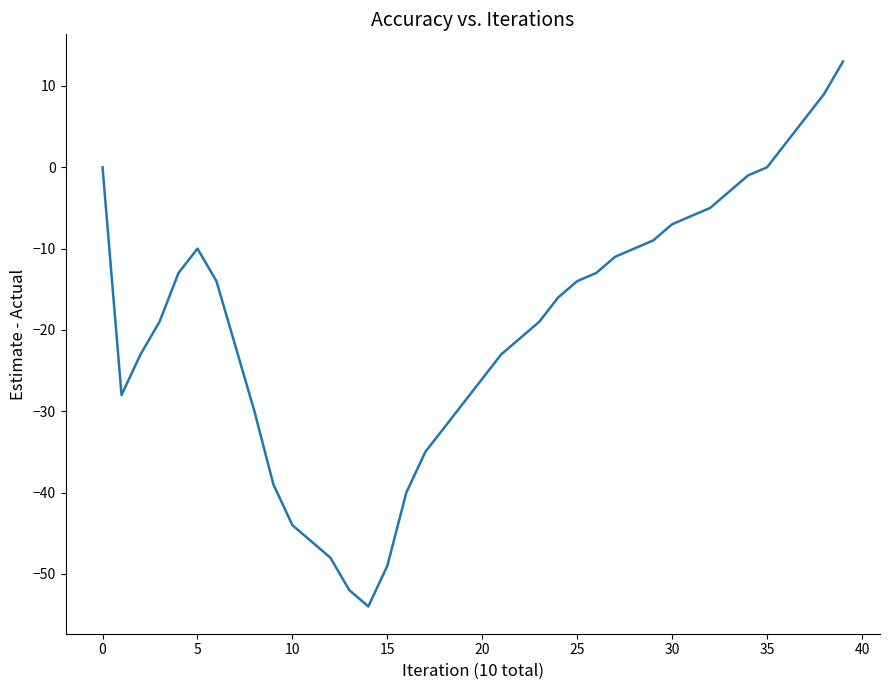

What is the smallest value displayed?

-54